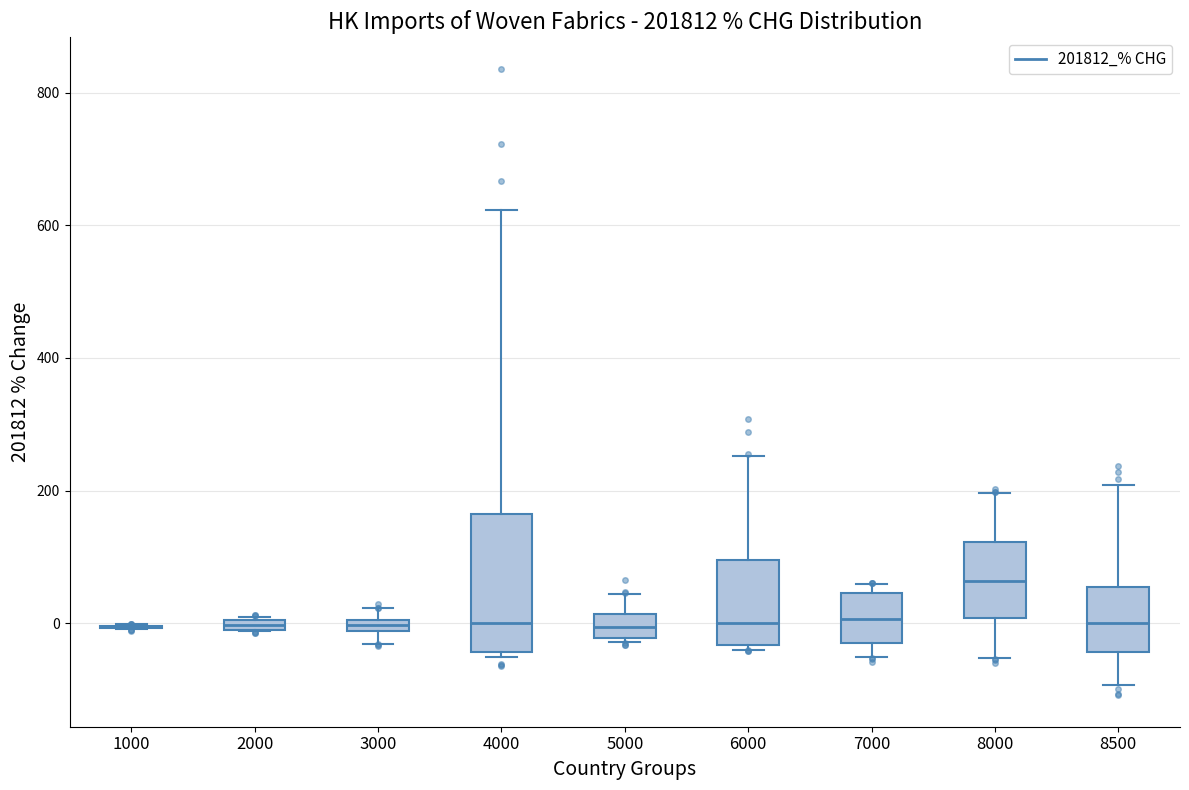

Comparing the boxes themselves (not the whiskers), which one is the tallest?

4000